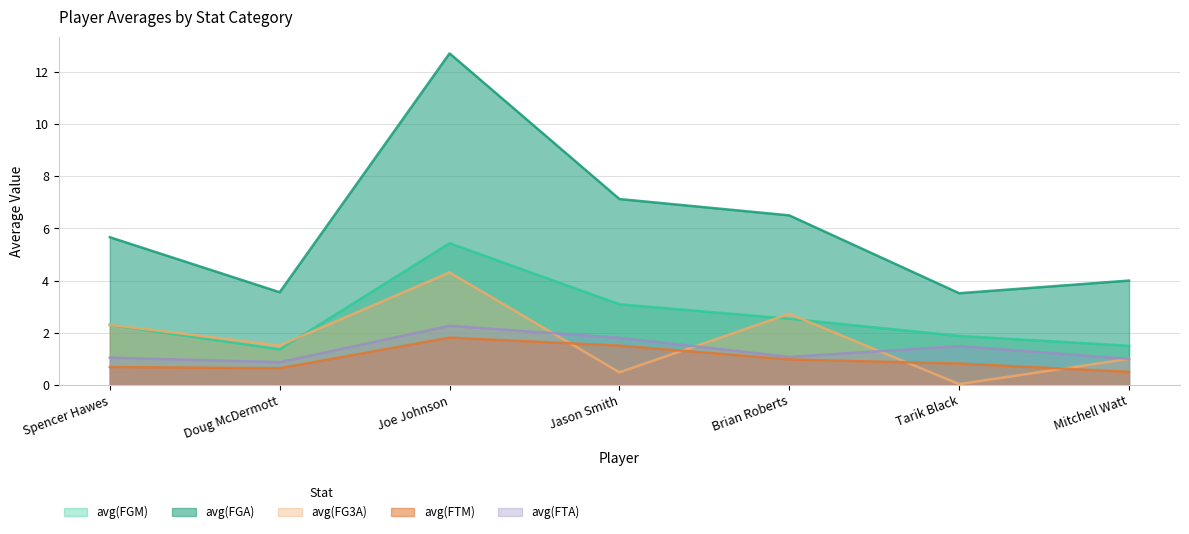

Read the avg(FGA) value at Doug McDermott.

3.6